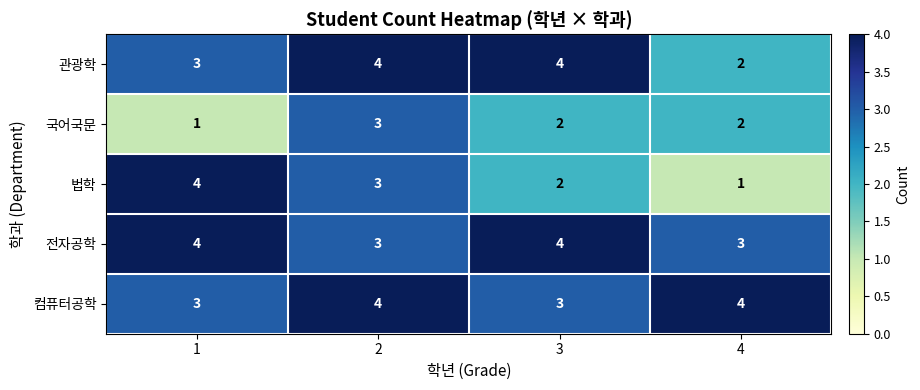

At how many categories does at least one series exceed 2?

4